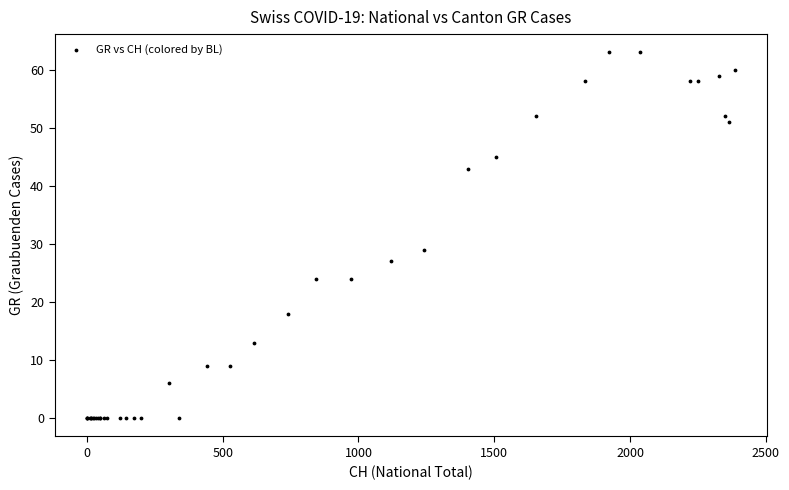

What Y value in the scatter plot is closest to 31?

29